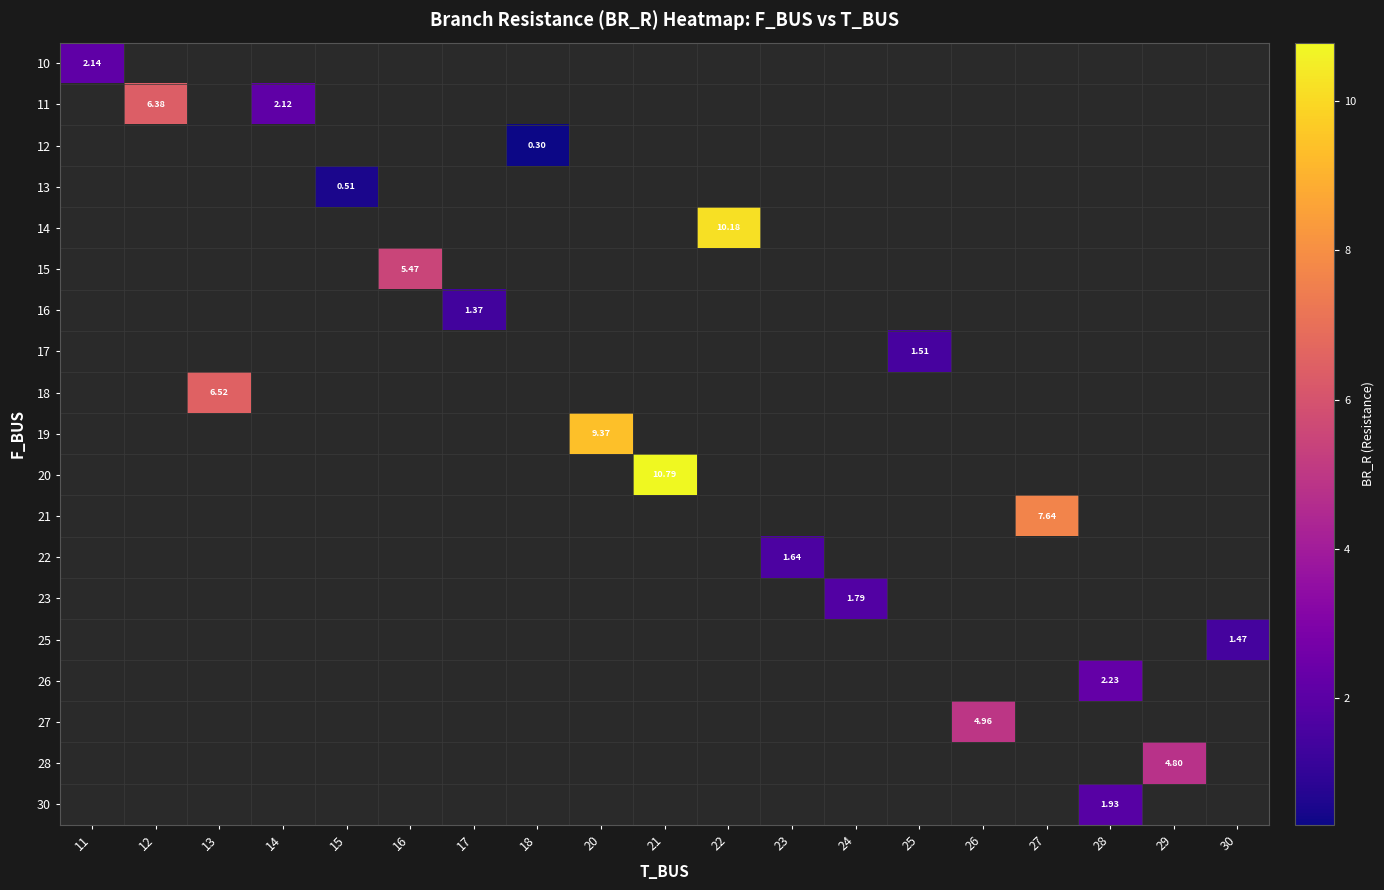

How many distinct data groups are displayed?

19